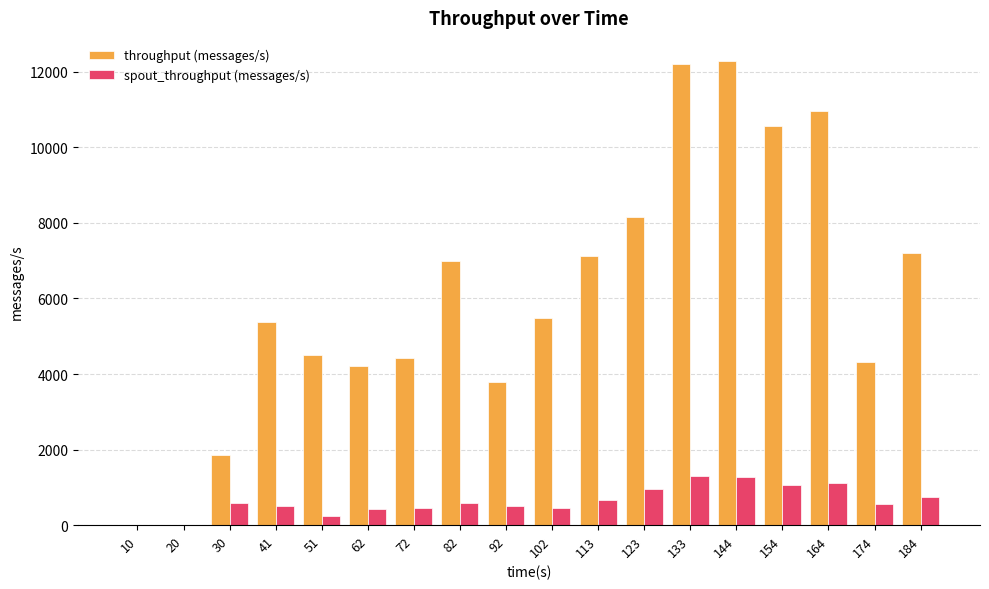

How many categories are shown in the chart?

18